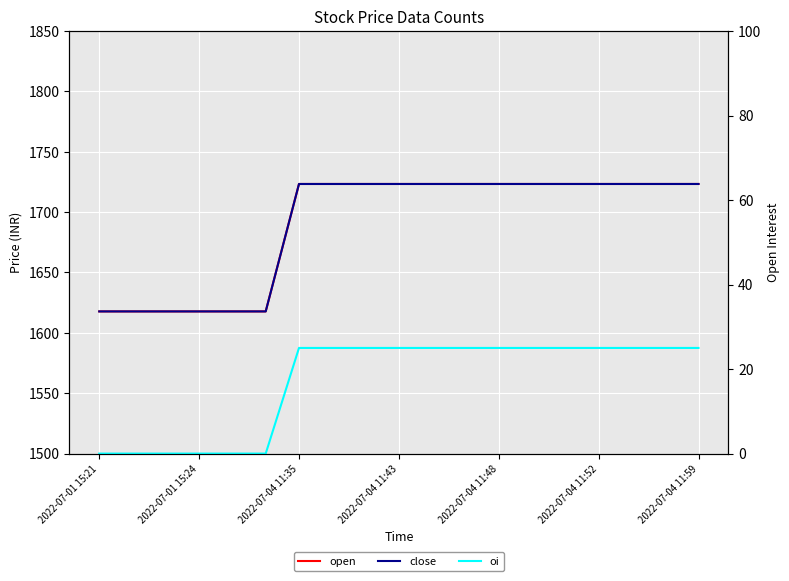

True or false: close has more than 0 interior local peaks.

False